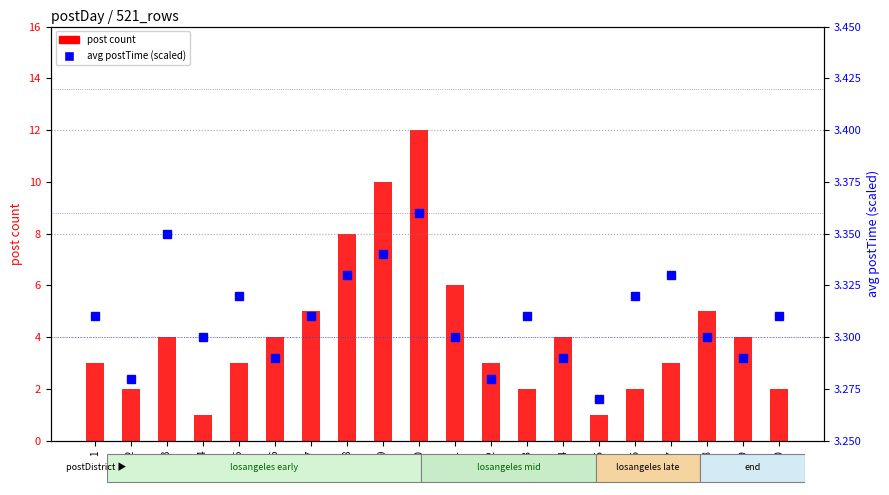

How many data points does each series have?

20